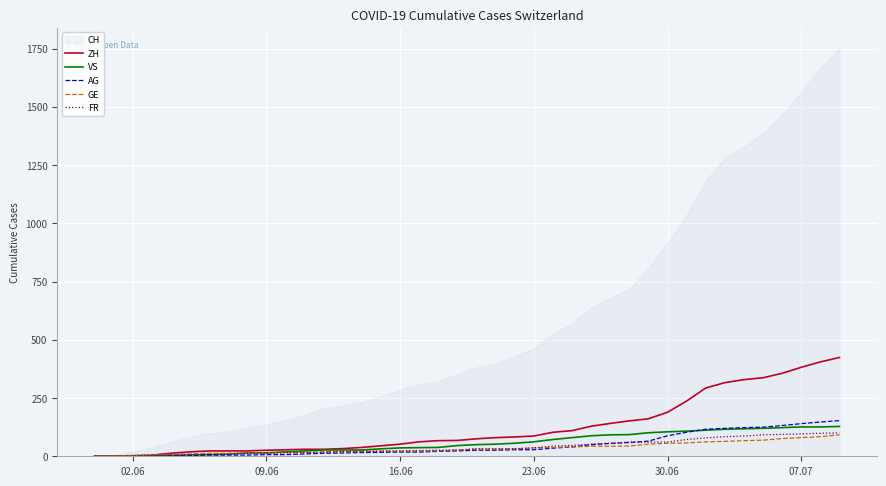

How many lines are shown in the chart?

5